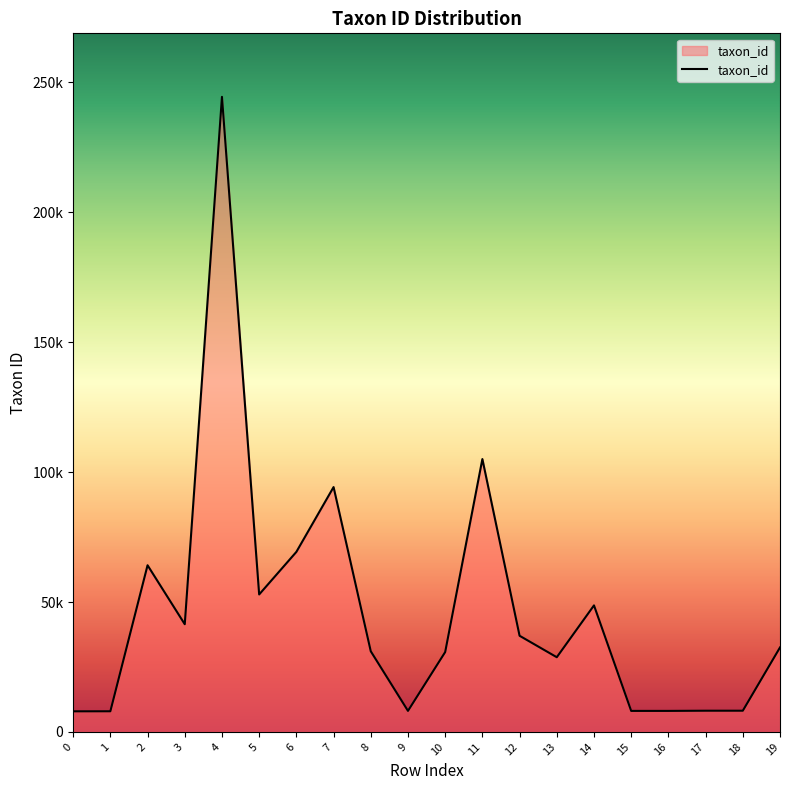

True or false: the data shows 53530 at 10.

False